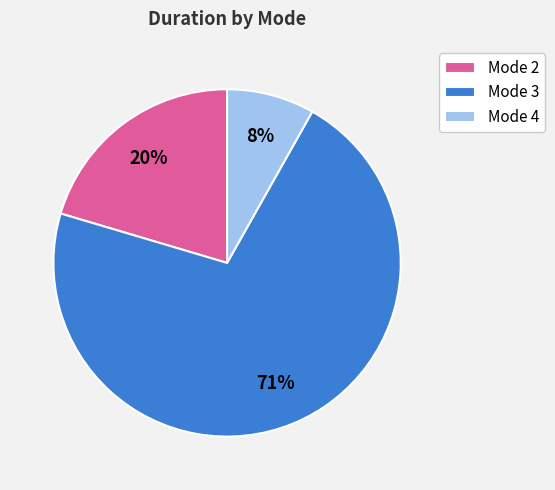

How many slices are in this pie chart?

3